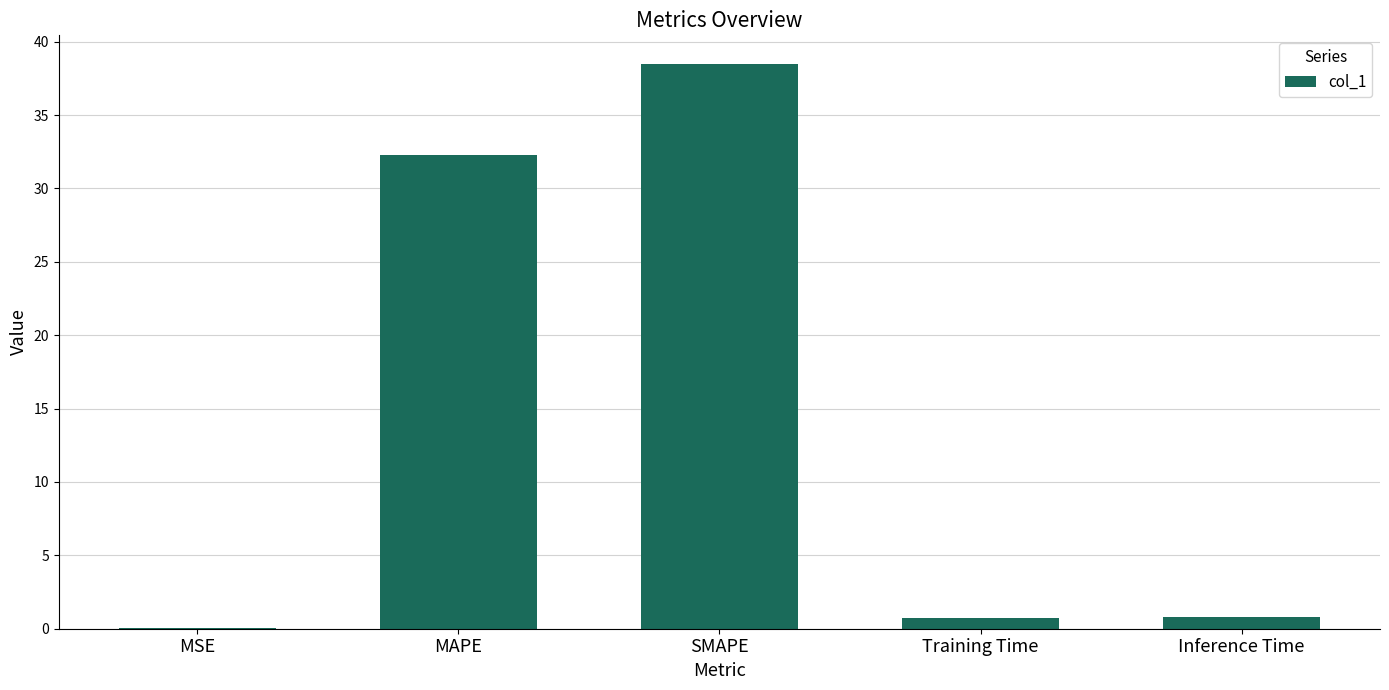

What is the change in value from MSE to MAPE?

+32.3